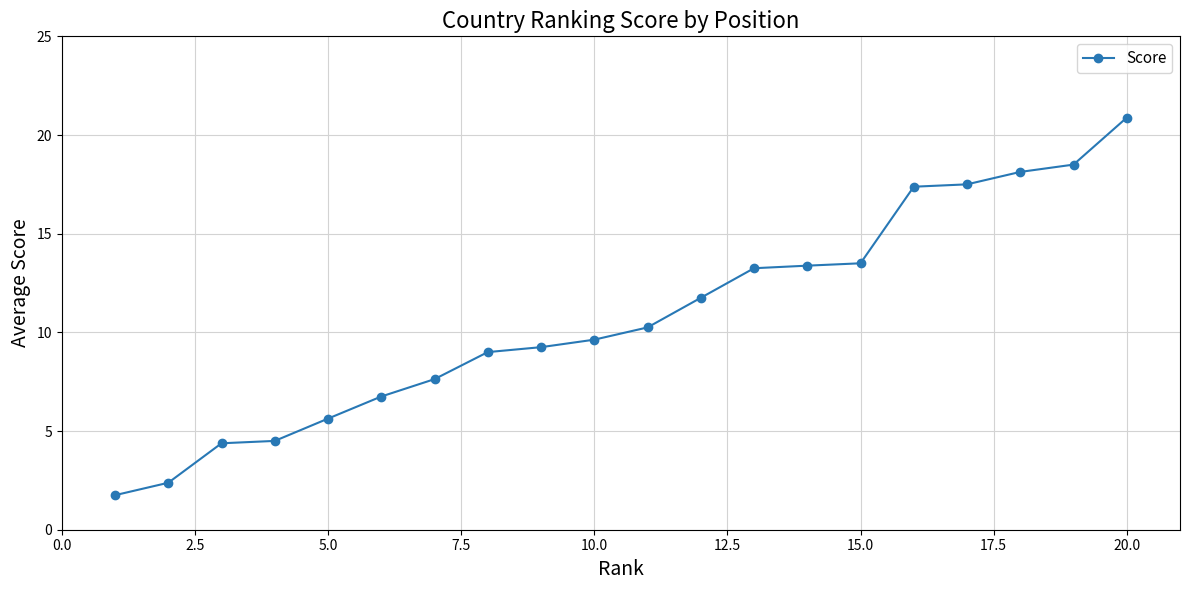

What is the average value?

10.8